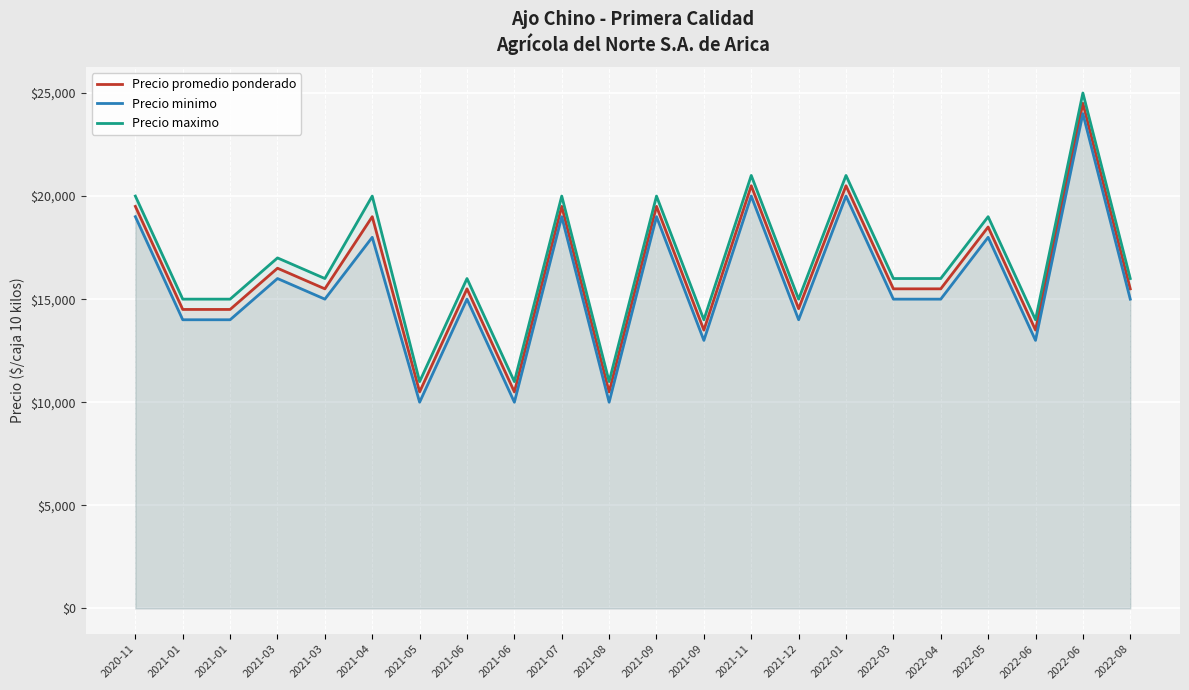

Reading right to left, list all the values displayed in this chart.

Precio promedio ponderado: 2022-08=15500	2022-06=24500	2022-06=13500	2022-05=18500	2022-04=15500	2022-03=15500	2022-01=20500	2021-12=14538	2021-11=20500	2021-09=13500	2021-09=19500	2021-08=10500	2021-07=19500	2021-06=10500	2021-06=15500	2021-05=10500	2021-04=19000	2021-03=15500	2021-03=16500	2021-01=14500	2021-01=14500	2020-11=19500
Precio minimo: 2022-08=15000	2022-06=24000	2022-06=13000	2022-05=18000	2022-04=15000	2022-03=15000	2022-01=20000	2021-12=14000	2021-11=20000	2021-09=13000	2021-09=19000	2021-08=10000	2021-07=19000	2021-06=10000	2021-06=15000	2021-05=10000	2021-04=18000	2021-03=15000	2021-03=16000	2021-01=14000	2021-01=14000	2020-11=19000
Precio maximo: 2022-08=16000	2022-06=25000	2022-06=14000	2022-05=19000	2022-04=16000	2022-03=16000	2022-01=21000	2021-12=15000	2021-11=21000	2021-09=14000	2021-09=20000	2021-08=11000	2021-07=20000	2021-06=11000	2021-06=16000	2021-05=11000	2021-04=20000	2021-03=16000	2021-03=17000	2021-01=15000	2021-01=15000	2020-11=20000